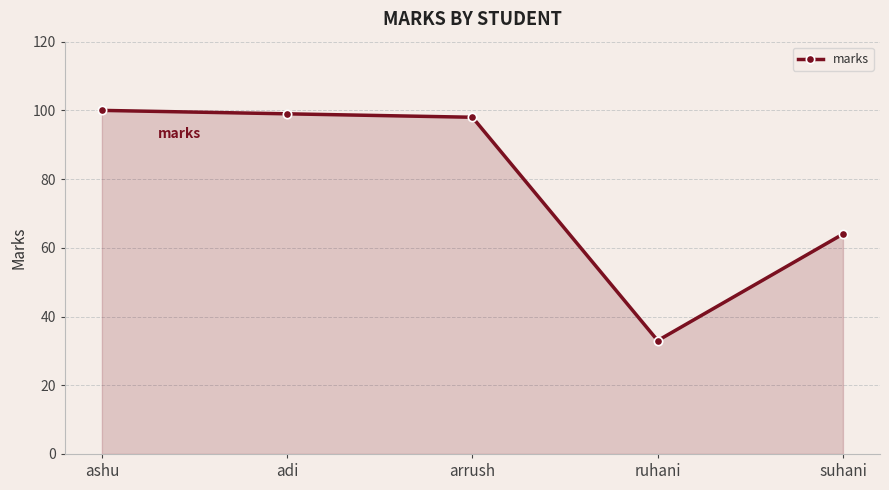

How many lines are shown in the chart?

1